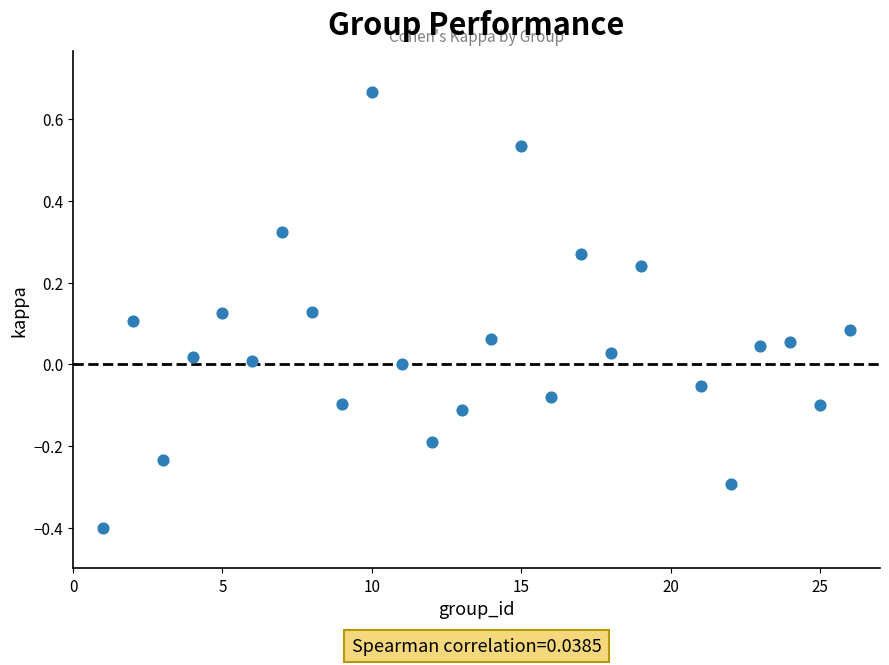

What is the range of Y values (max minus min)?

1.1